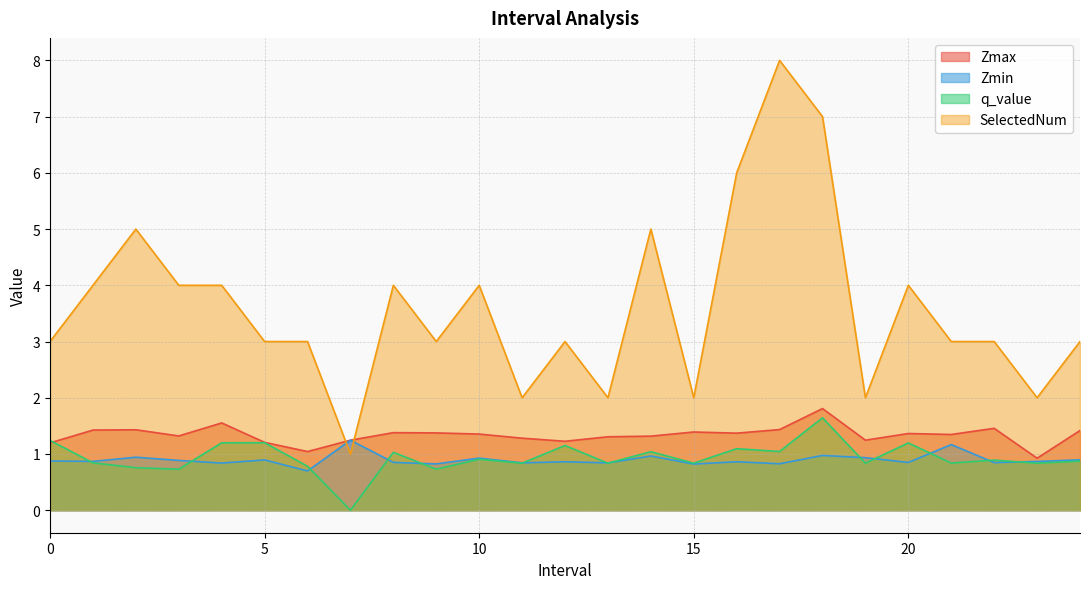

True or false: Zmin and SelectedNum cross at least once.

True